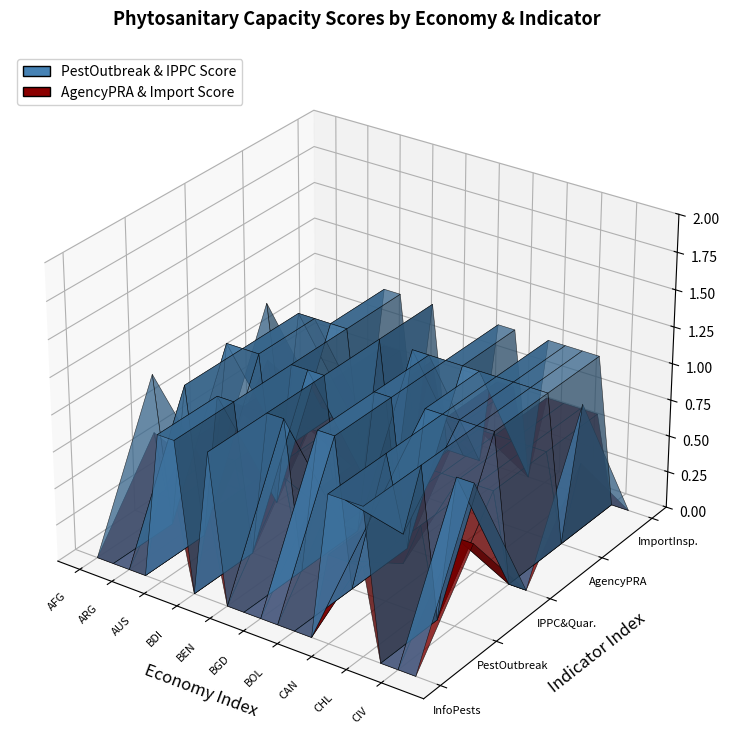

Reading left to right, transcribe all the data shown in this chart.

InfoPests_SC: AFG=0.0	AGO=0.0	ARG=0.0	ARM=0.0	AUS=1.0	AUT=1.0	BDI=0.0	BEL=1.0	BEN=0.0	BFA=0.0	BGD=0.0	BIH=0.0	BOL=0.0	BRA=0.0	CAN=1.0	CHE=1.0	CHL=1.0	CHN=0.0	CIV=0.0	CMR=0.0
PestOutbreak_SC: AFG=1.0	AGO=0.0	ARG=1.0	ARM=0.0	AUS=1.0	AUT=1.0	BDI=0.0	BEL=1.0	BEN=1.0	BFA=0.0	BGD=1.0	BIH=1.0	BOL=0.0	BRA=0.5	CAN=1.0	CHE=0.5	CHL=1.0	CHN=0.0	CIV=1.0	CMR=1.0
IPPC&QuarantineWeb_SC: AFG=0.0	AGO=1.0	ARG=1.0	ARM=1.0	AUS=0.0	AUT=1.0	BDI=1.0	BEL=1.0	BEN=0.0	BFA=0.0	BGD=1.0	BIH=1.0	BOL=0.0	BRA=1.0	CAN=1.0	CHE=1.0	CHL=1.0	CHN=1.0	CIV=0.0	CMR=0.0
AgencyPRA_SC: AFG=1.0	AGO=0.0	ARG=1.0	ARM=1.0	AUS=1.0	AUT=1.0	BDI=0.0	BEL=1.0	BEN=0.0	BFA=1.0	BGD=1.0	BIH=1.0	BOL=1.0	BRA=1.0	CAN=1.0	CHE=1.0	CHL=1.0	CHN=1.0	CIV=0.0	CMR=1.0
ImportInspections_SC: AFG=0.0	AGO=0.0	ARG=0.0	ARM=0.0	AUS=1.0	AUT=1.0	BDI=0.0	BEL=1.0	BEN=0.0	BFA=0.0	BGD=0.0	BIH=1.0	BOL=1.0	BRA=0.0	CAN=1.0	CHE=1.0	CHL=1.0	CHN=1.0	CIV=0.0	CMR=0.0